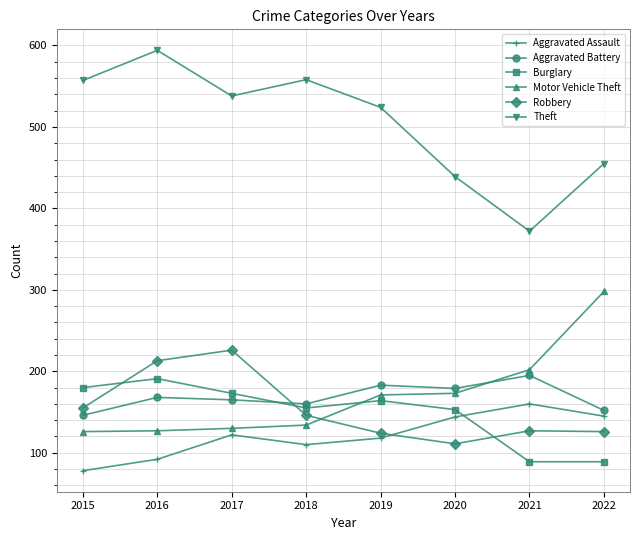

Is the value of Robbery at 2019 greater than the value of Motor Vehicle Theft at 2022?

No